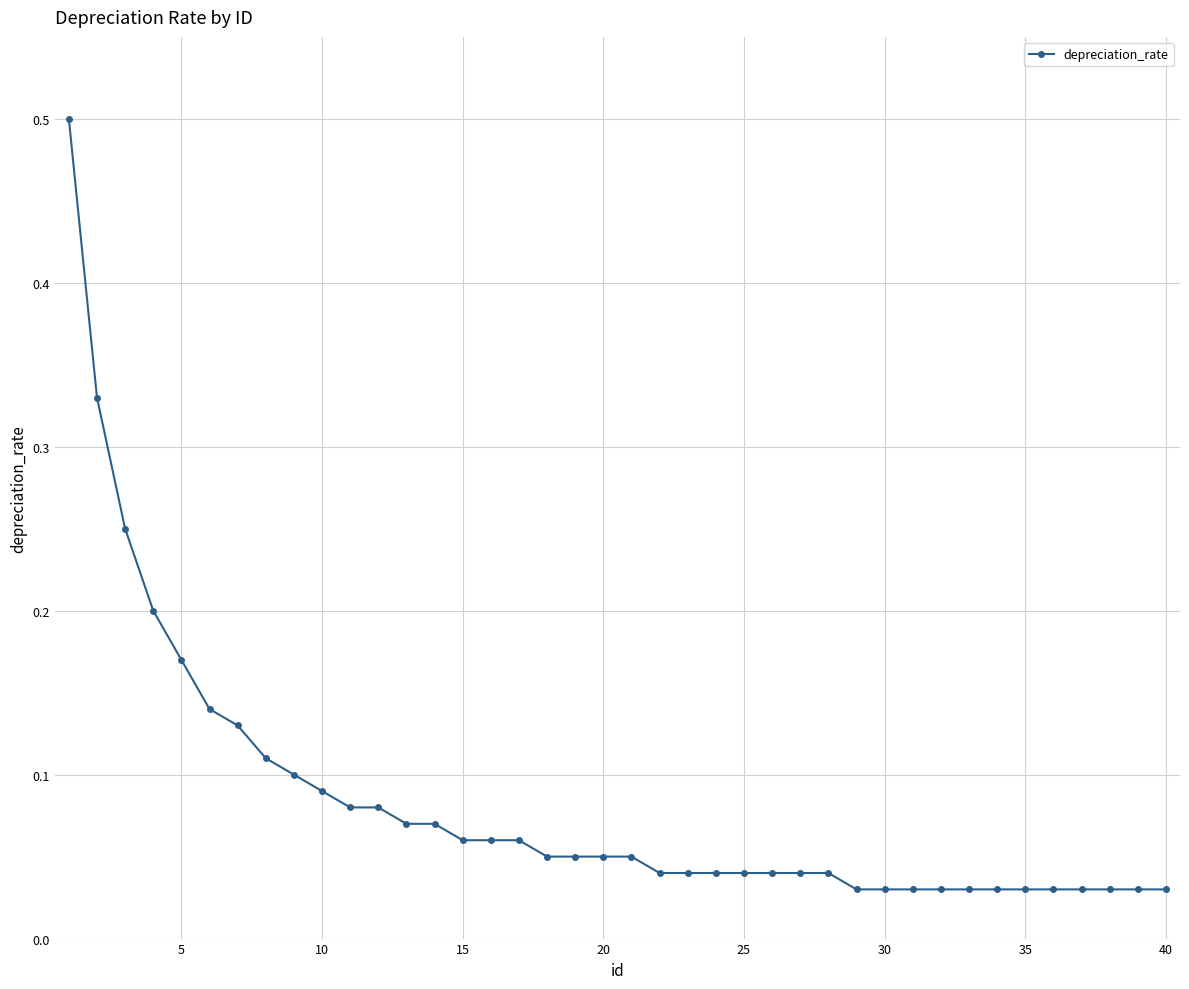

What is the sum of all values?

3.3